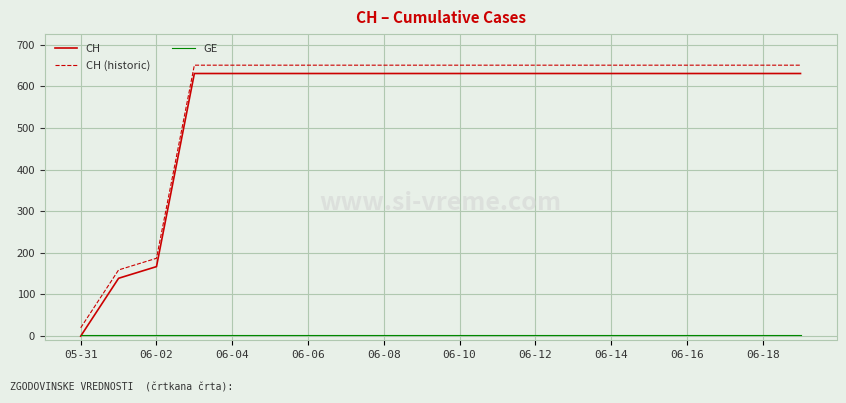

What is the maximum value shown in the chart?

651